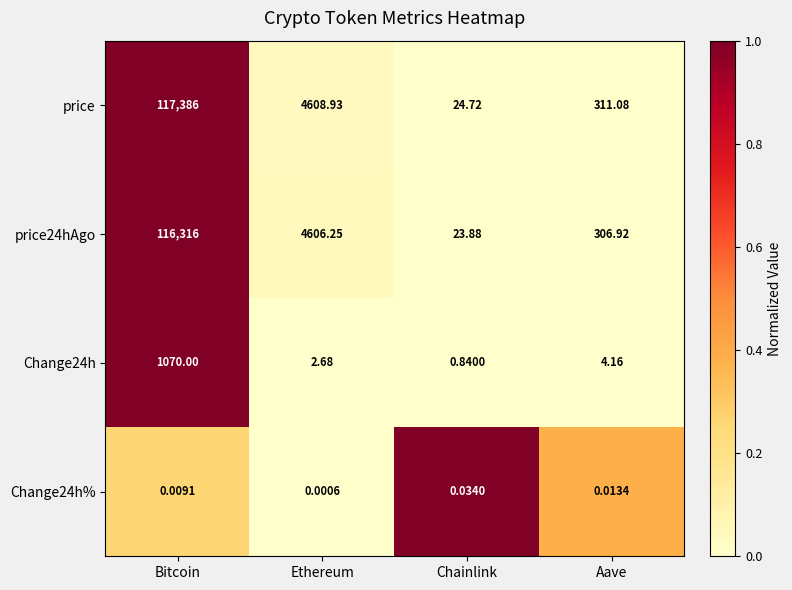

Which series has the largest range (max minus min)?

price